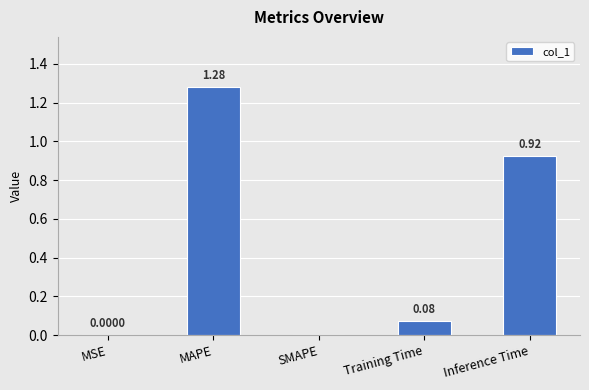

Are the bars grouped side by side (vs. stacked)?

No